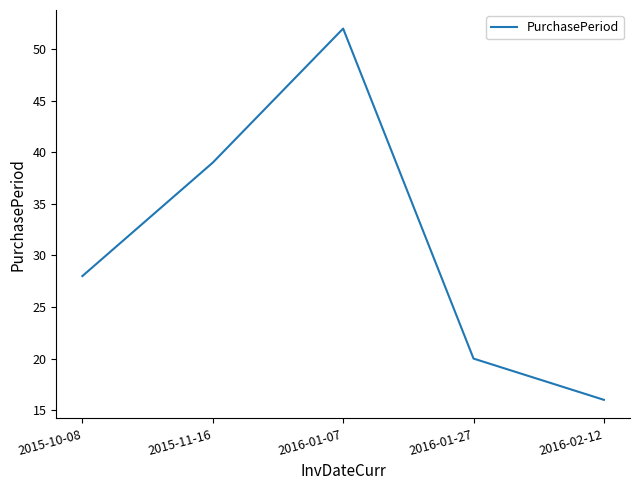

Rank the categories by value from highest to lowest.

2016-01-07, 2015-11-16, 2015-10-08, 2016-01-27, 2016-02-12